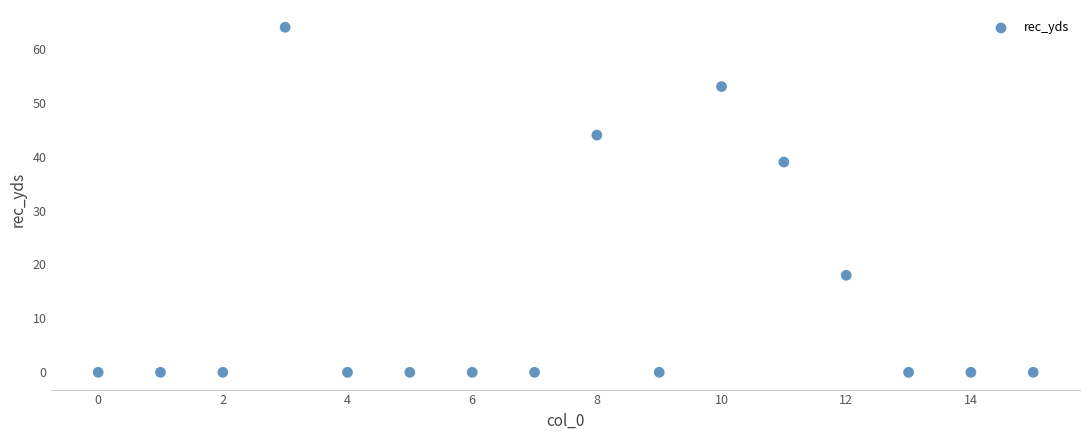

What Y value in the scatter plot is closest to 32?

39